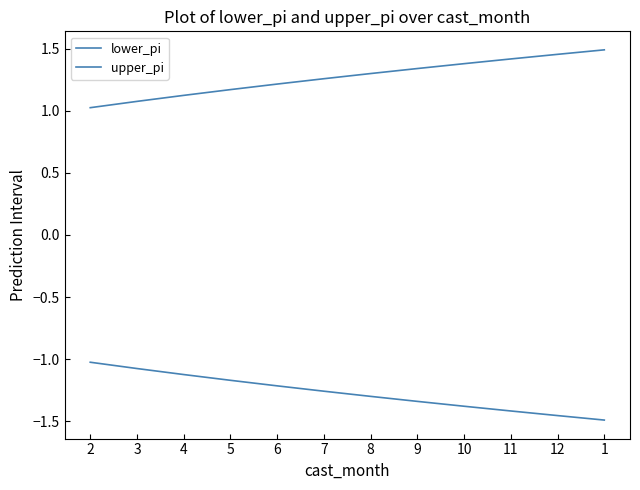

Reading right to left, transcribe all the data shown in this chart.

lower_pi: -1.5	-1.5	-1.4	-1.4	-1.3	-1.3	-1.3	-1.2	-1.2	-1.1	-1.1	-1.0
upper_pi: 1.5	1.5	1.4	1.4	1.3	1.3	1.3	1.2	1.2	1.1	1.1	1.0